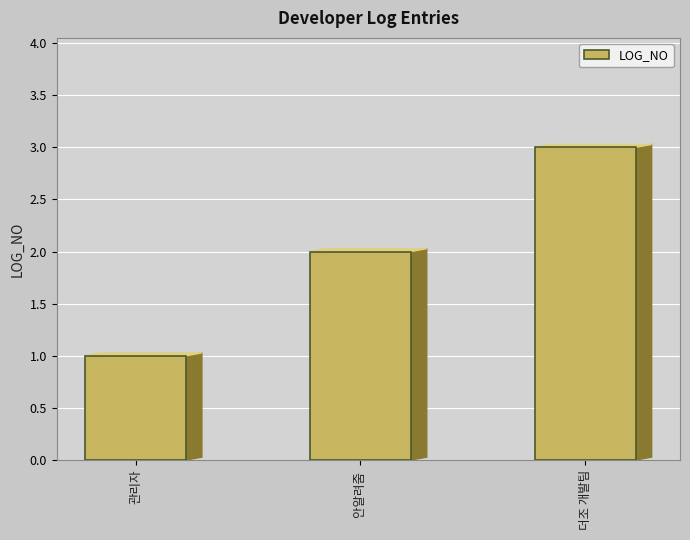

Reading right to left, list all the values displayed in this chart.

더조 개발팀=3	안알려줌 =2	관리자=1